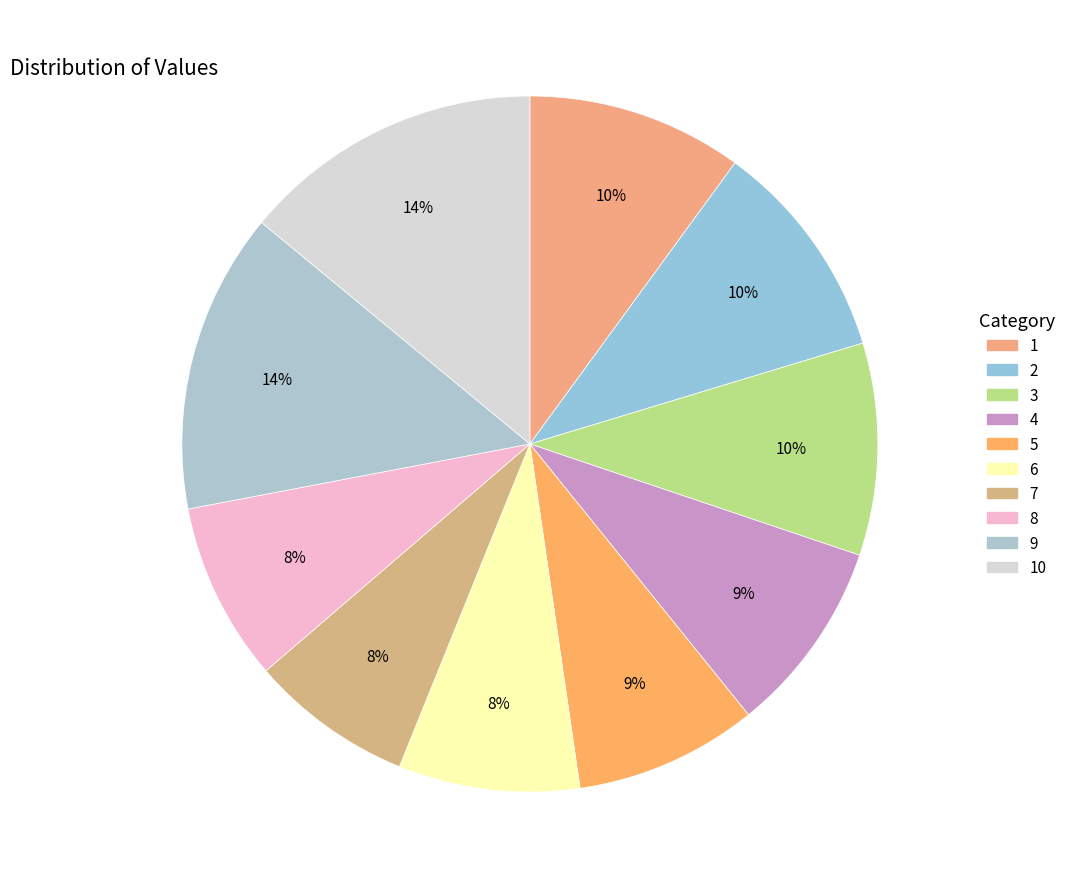

How many slices are in this pie chart?

10